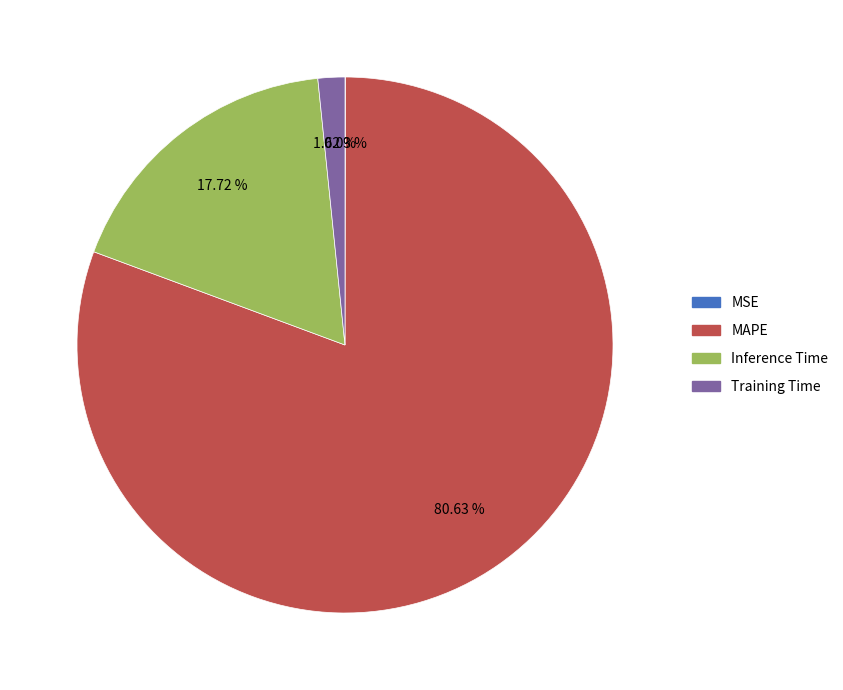

Between Inference Time and MAPE, which is larger?

MAPE